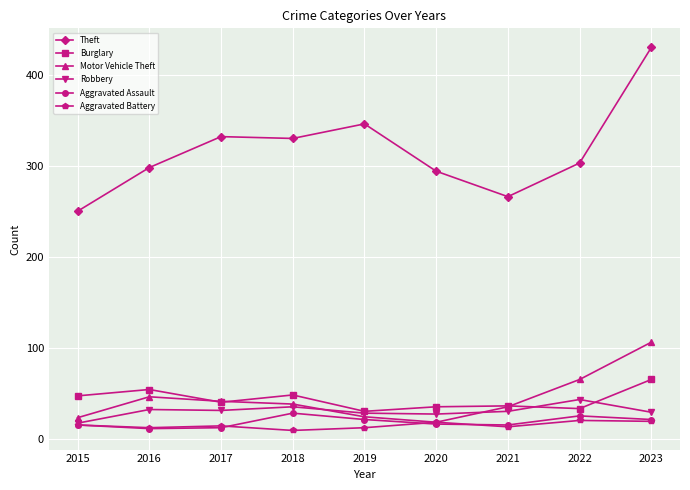

Read the Aggravated Battery value at 2015.

15